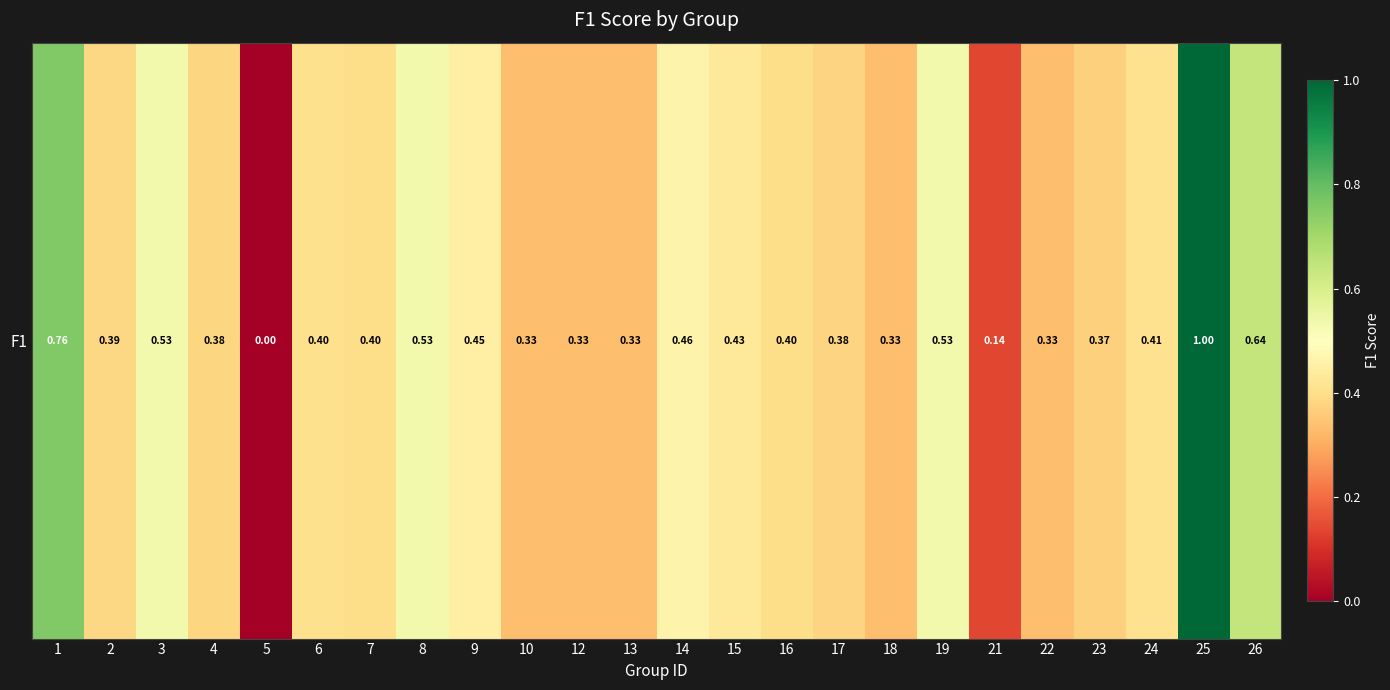

Where is the data nearest to the value 0?

5